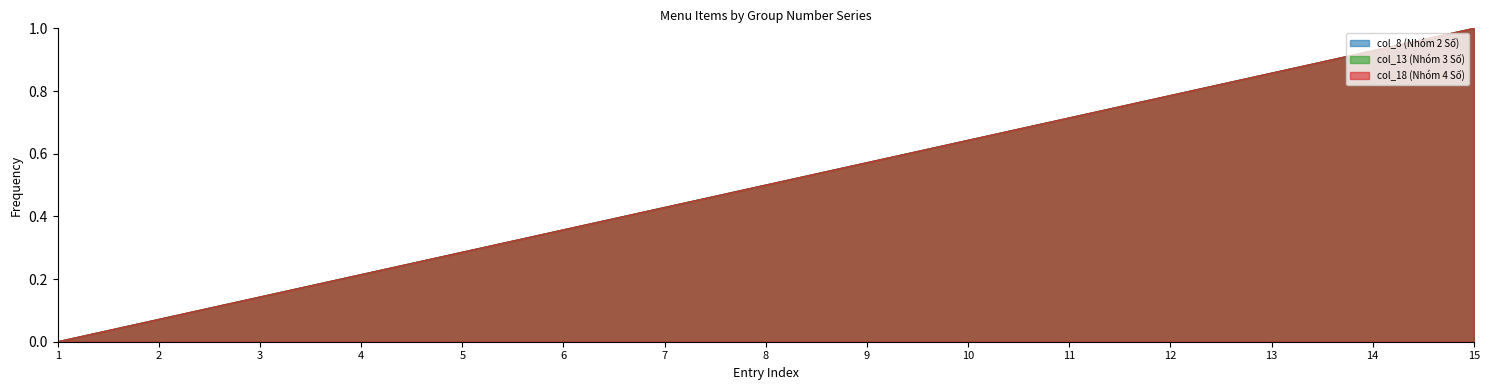

How many positive values does the col_13 (Nhóm 3 Số) series have?

14